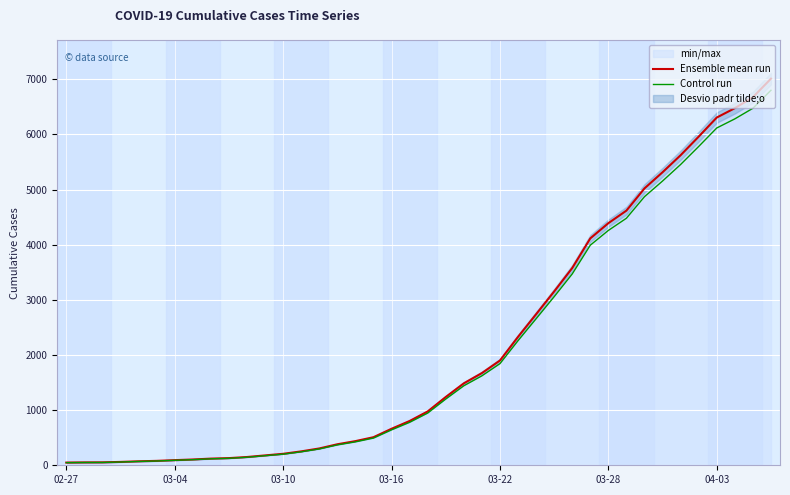

Where does the Ensemble mean run series first go above 976?

21